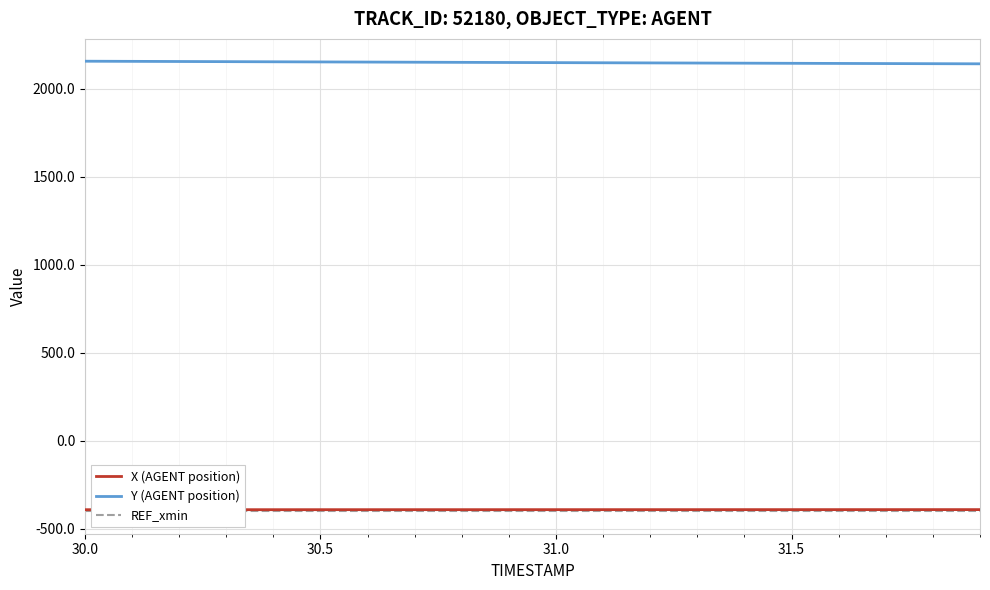

The value of X (AGENT position) at 30.5 is -238.0. True or false?

False